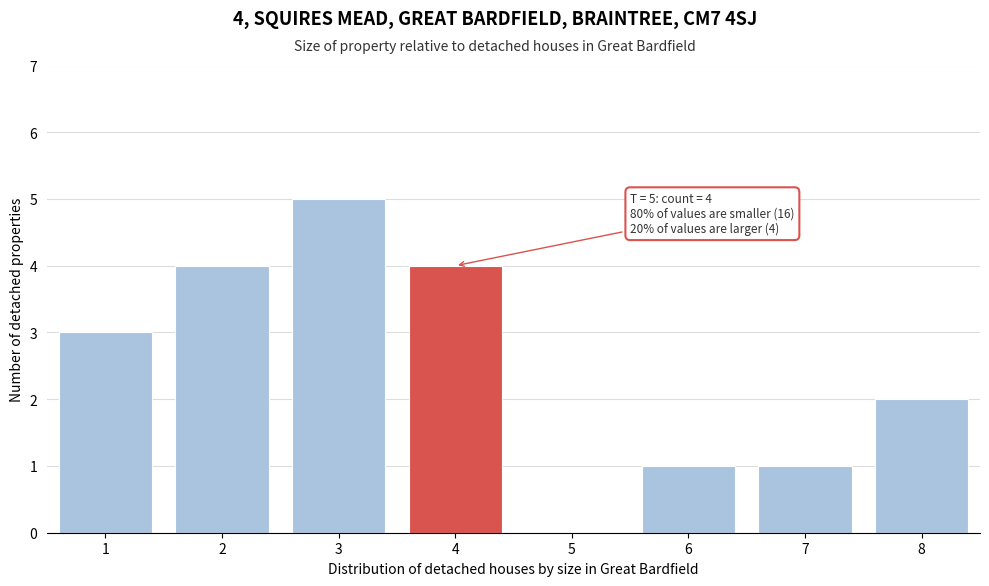

Reading right to left, list all the values displayed in this chart.

8=2	7=1	6=1	5=0	4=4	3=5	2=4	1=3